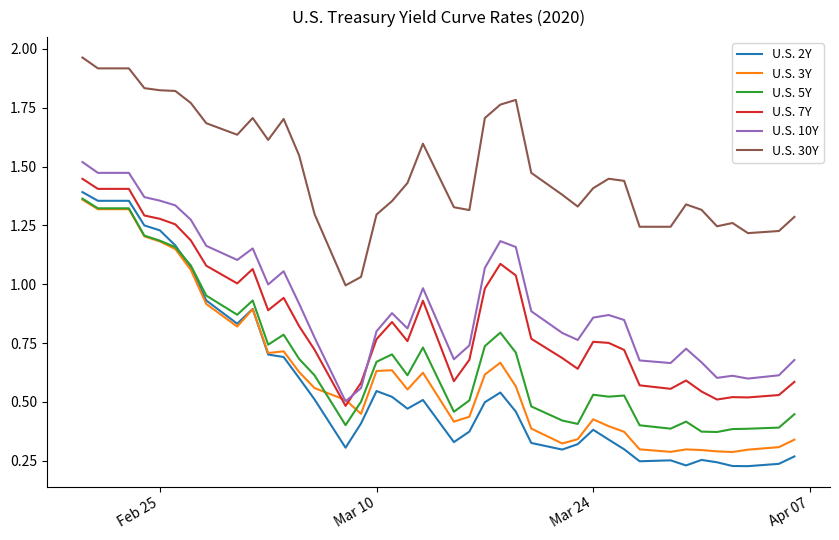

Which series has the largest total across all categories?

U.S. 30Y